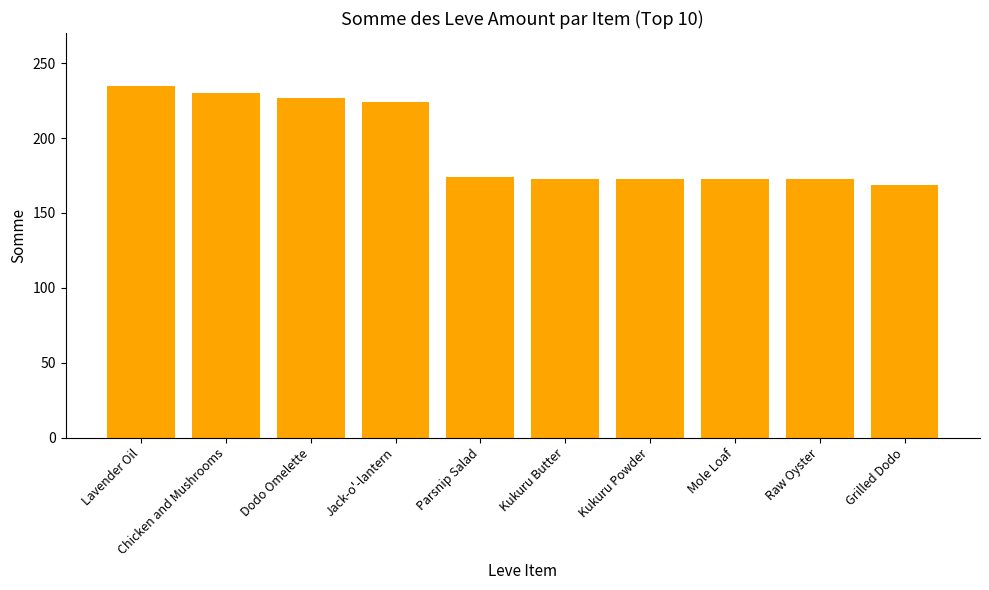

At which label does the data first exceed 174?

Lavender Oil